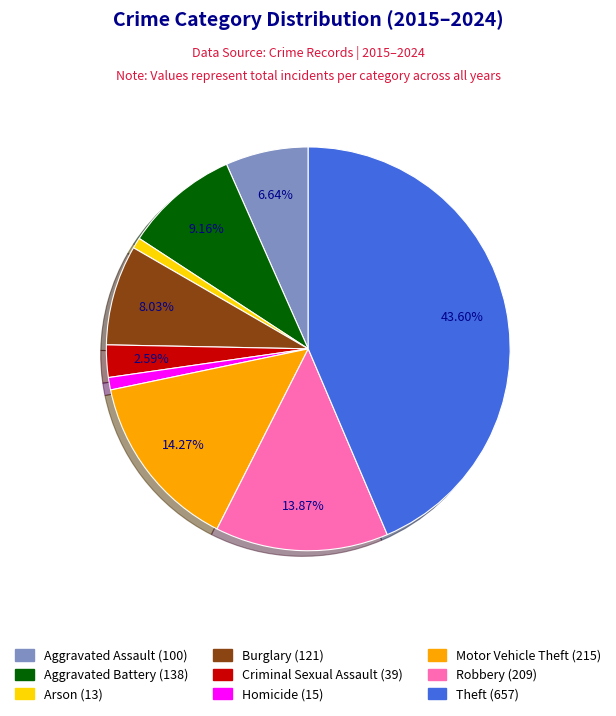

Does Theft represent more than half of the total?

No